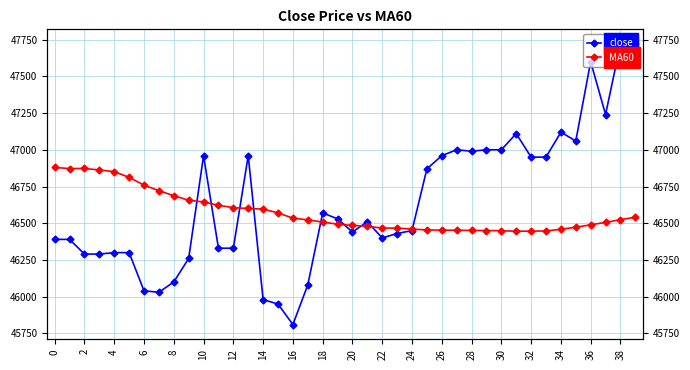

Which category has the highest value in the close series?

38